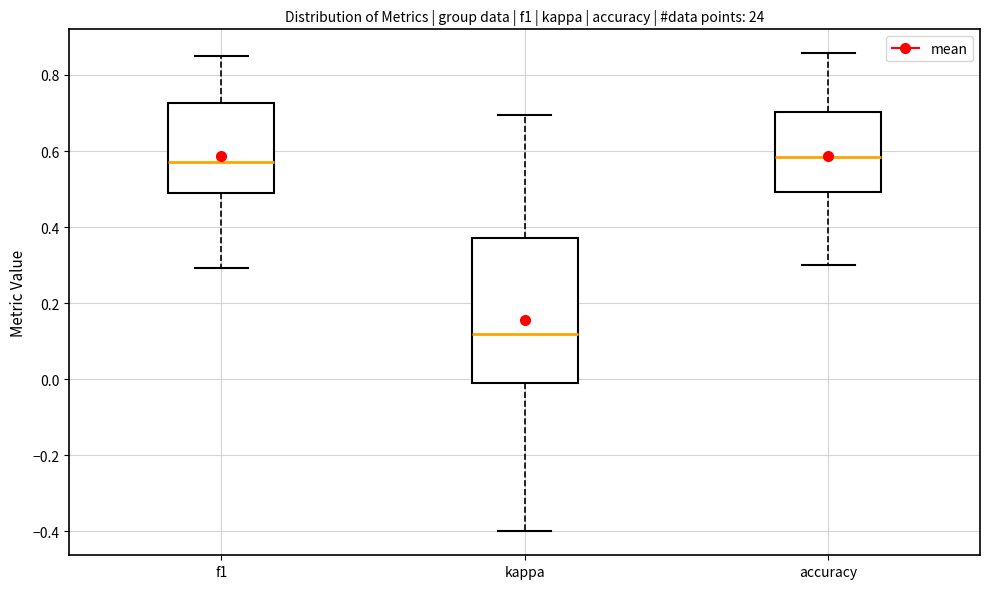

Comparing the boxes themselves (not the whiskers), which one is the tallest?

kappa